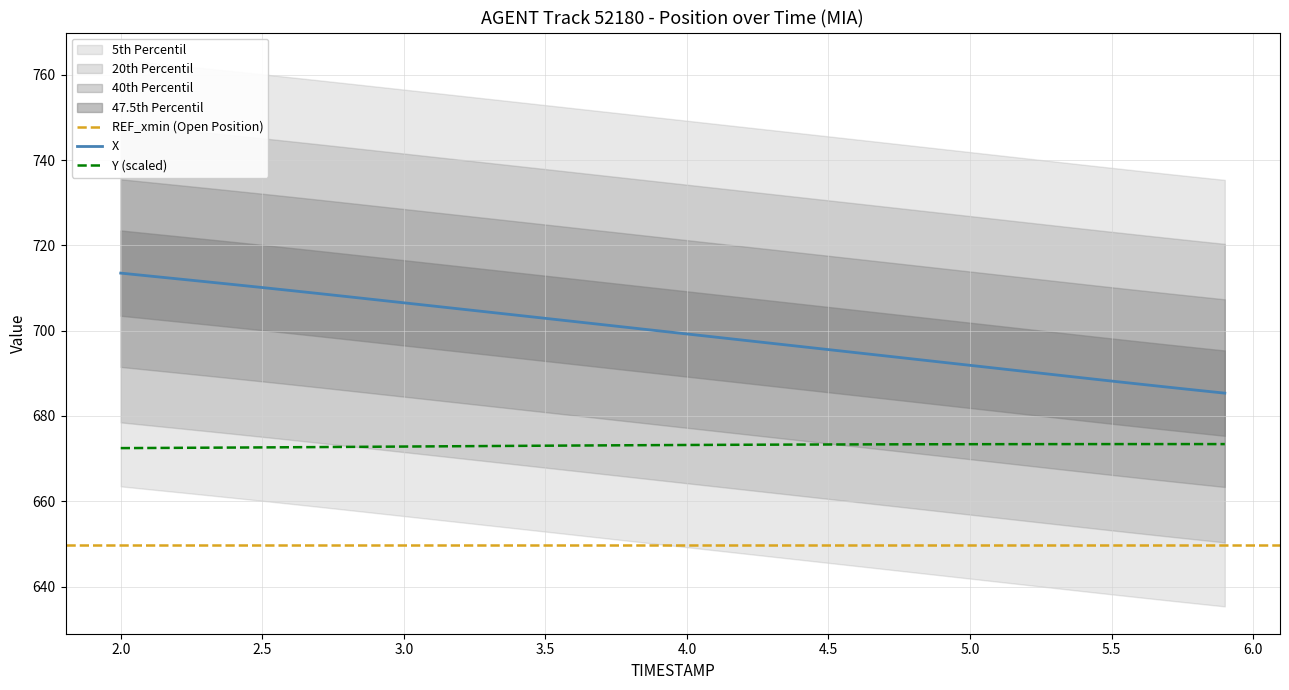

Which category has the highest value in the Y series?

5.6